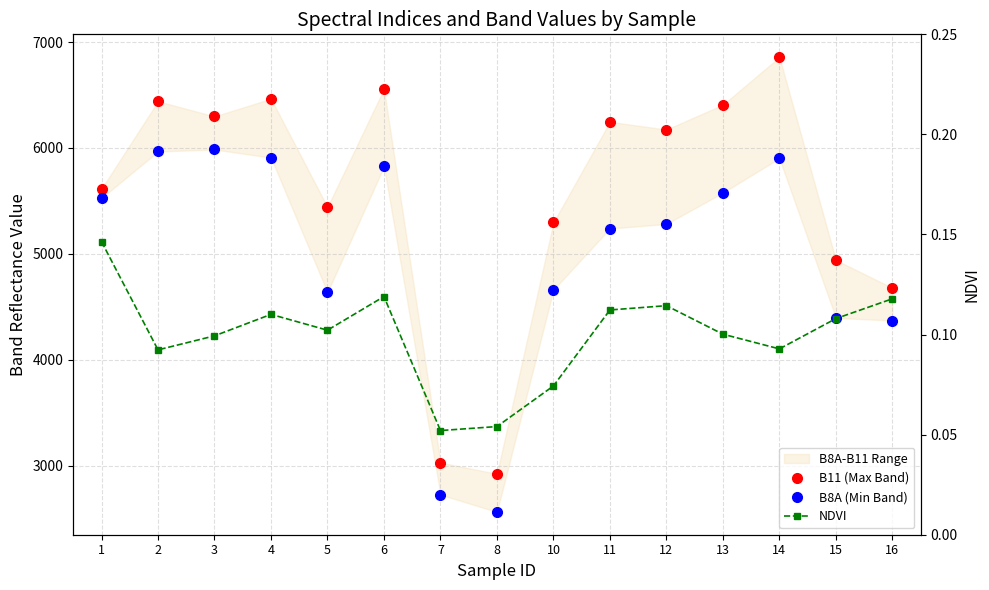

What is the average value of the B11 (Max Band) series?

5558.7